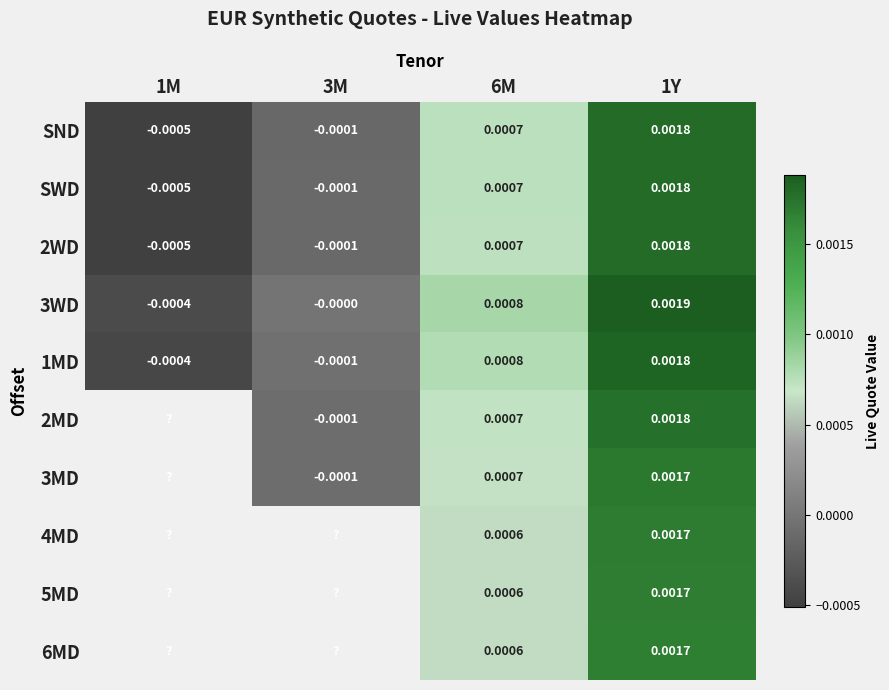

Is the value of SND at 1M greater than the value of SWD at 6M?

No